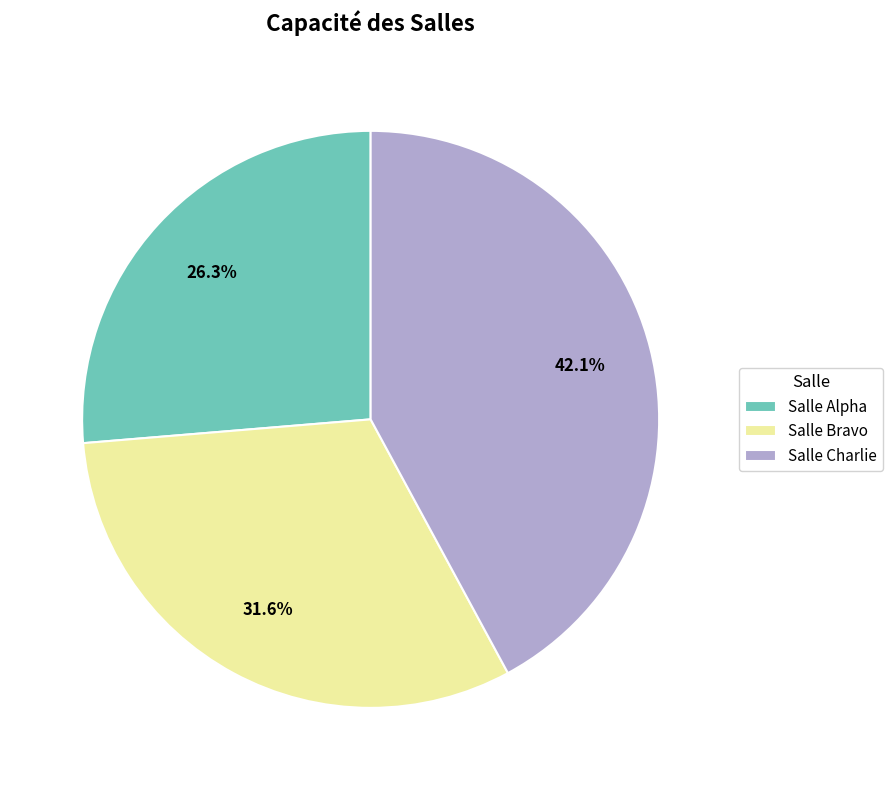

The Salle Charlie slice represents 42% of the pie. True or false?

True